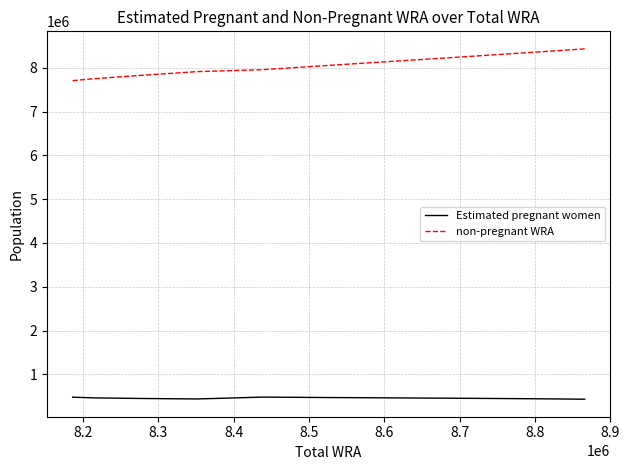

What are all the series names shown in the legend?

Estimated pregnant women, non-pregnant WRA